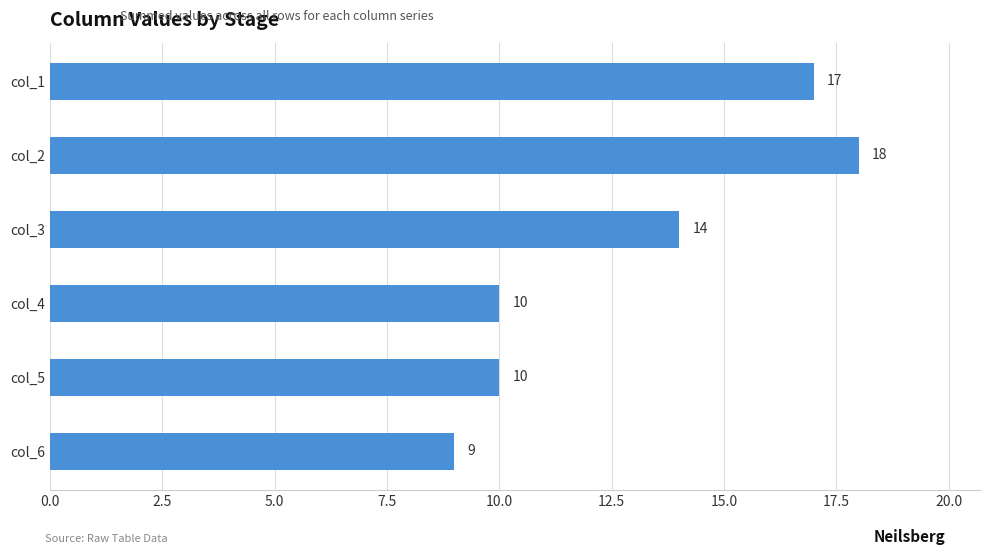

What is the ratio of the value at col_6 to the value at col_4?

0.9